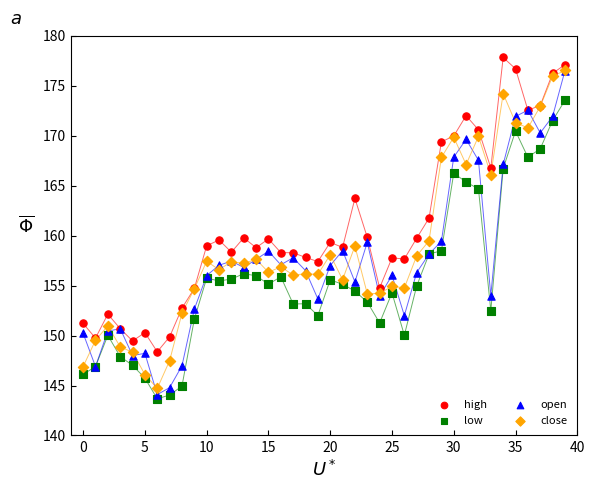

What are all the series names shown in the legend?

high, low, open, close